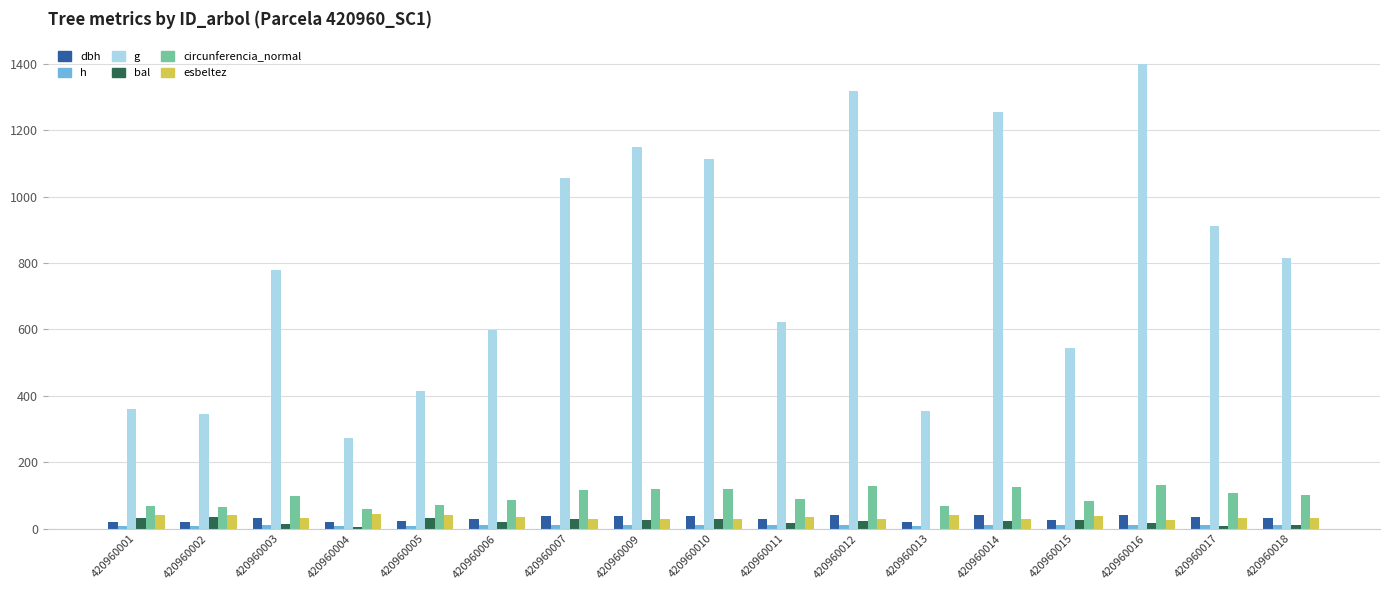

What is the value of the esbeltez bar at the 9th from the left?

29.2